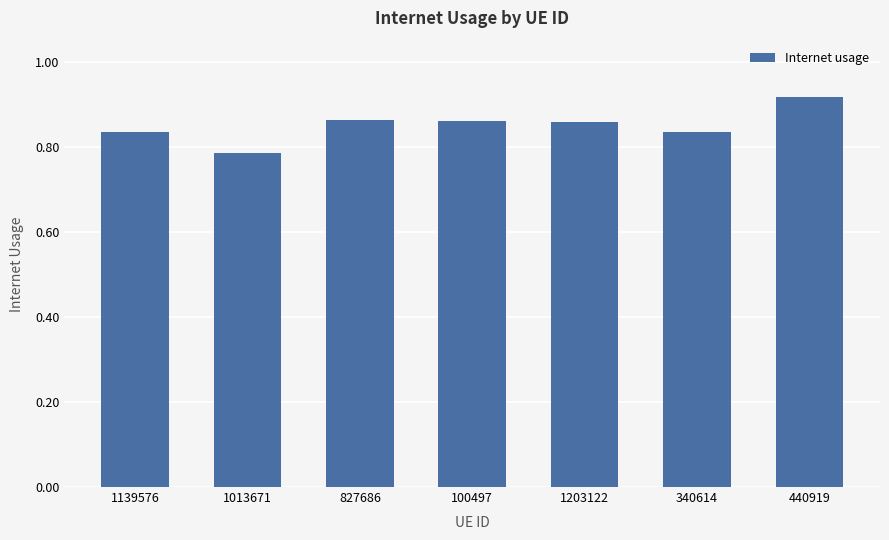

What is the change in value from 1013671 to 1203122?

+0.1